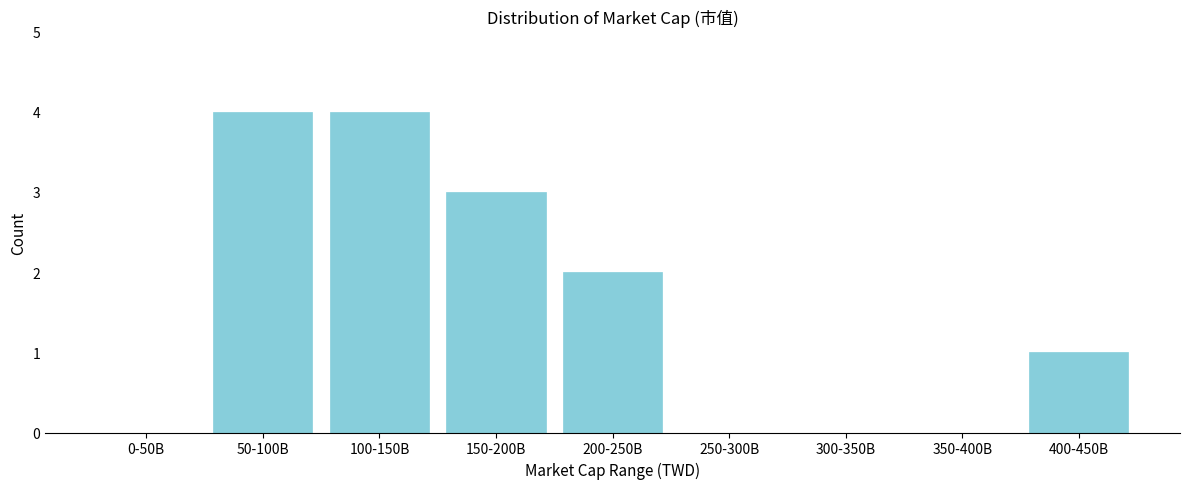

Reading left to right, list all the values displayed in this chart.

0-50B=0	50-100B=4	100-150B=4	150-200B=3	200-250B=2	250-300B=0	300-350B=0	350-400B=0	400-450B=1